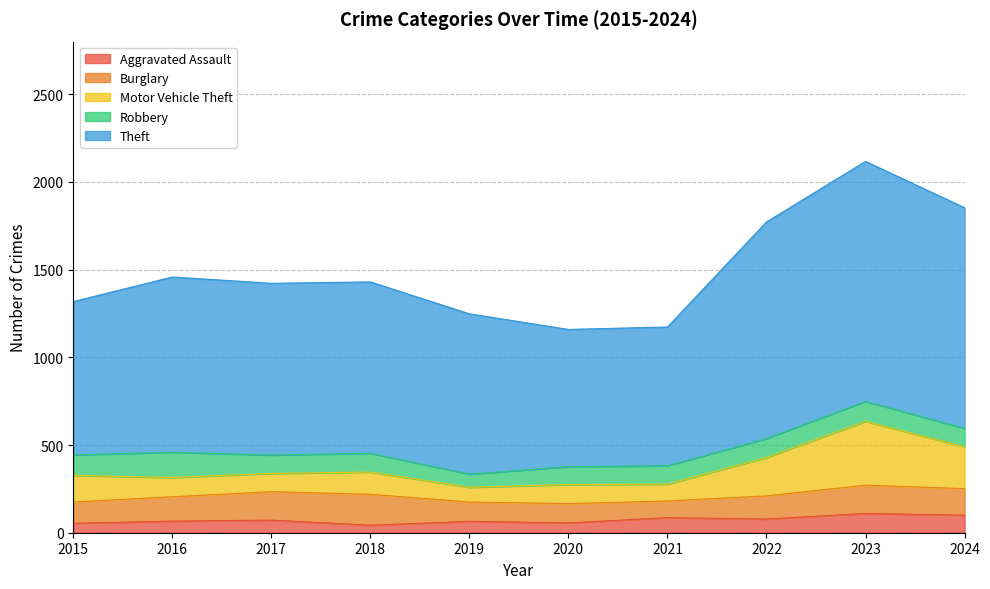

At how many categories does at least one series exceed 272?

10